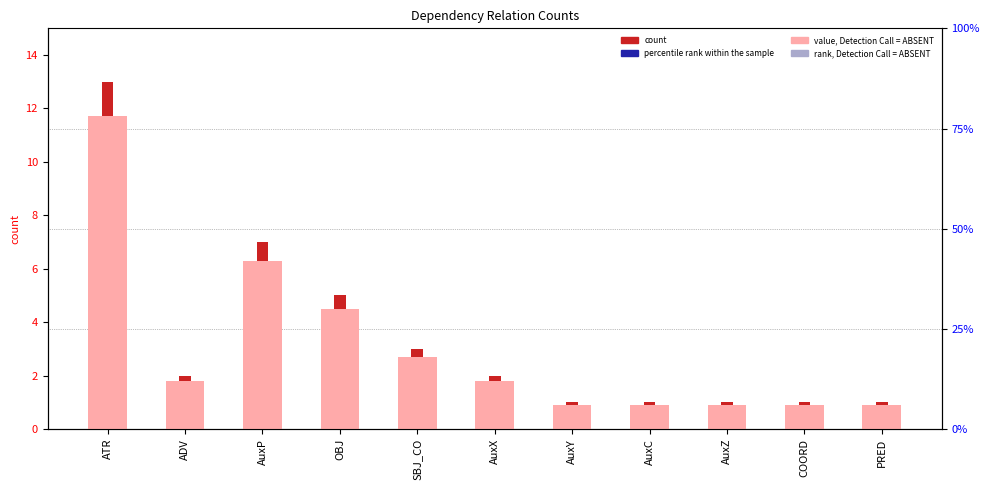

Is the value of value, Detection Call = ABSENT at ATR greater than the value of percentile rank within the sample at COORD?

Yes